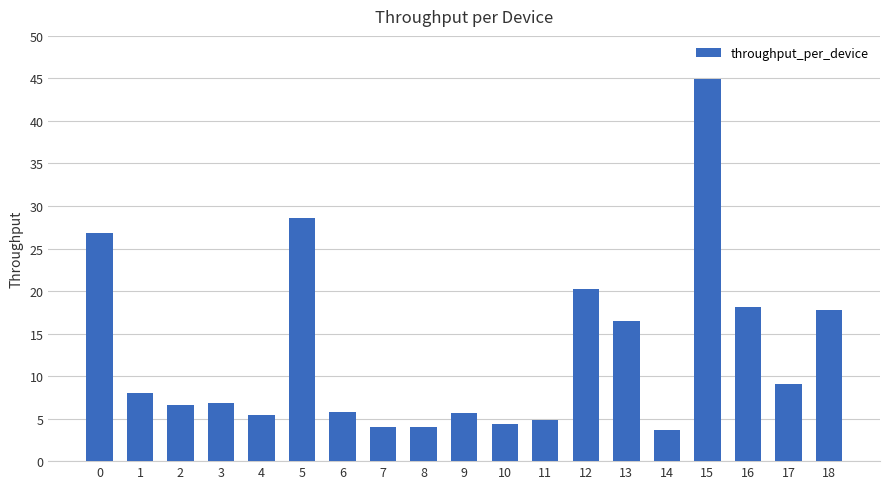

What is the change in value from 1 to 7?

-4.0